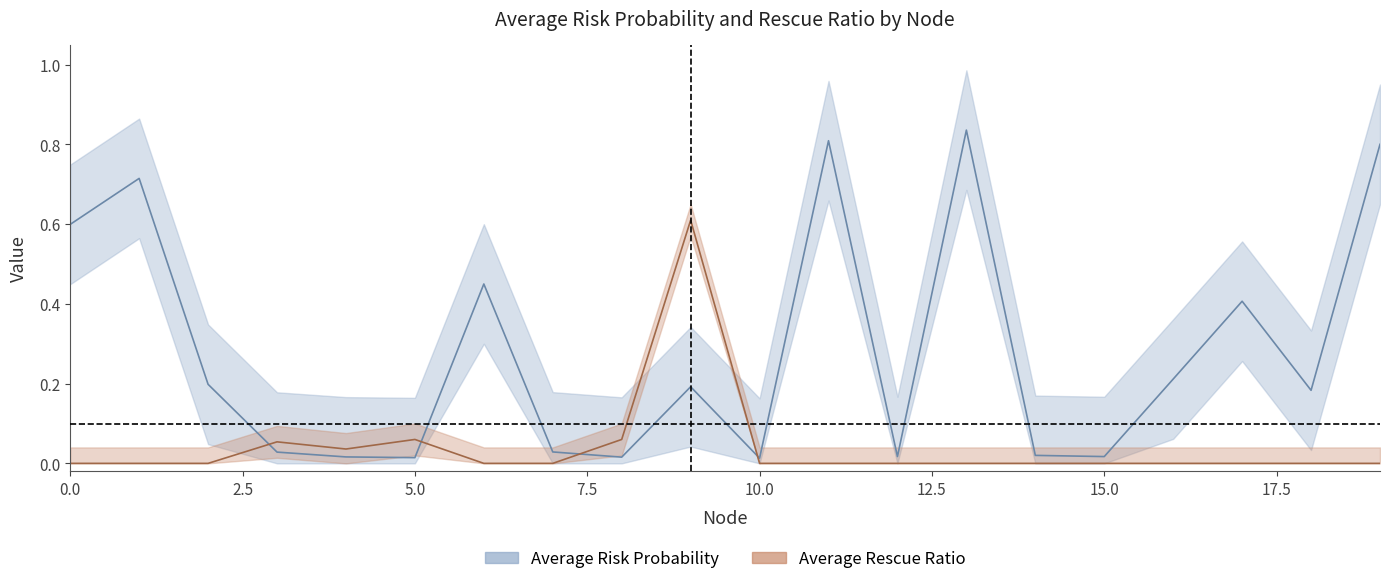

Rank the categories by Average Rescue Ratio value from highest to lowest.

9, 5, 8, 3, 4, 0, 1, 2, 6, 7, 10, 11, 12, 13, 14, 15, 16, 17, 18, 19